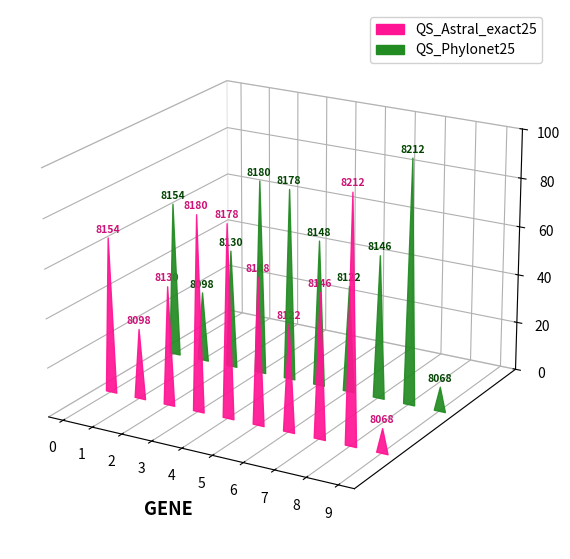

Which series has the largest range (max minus min)?

QS_Astral_exact25